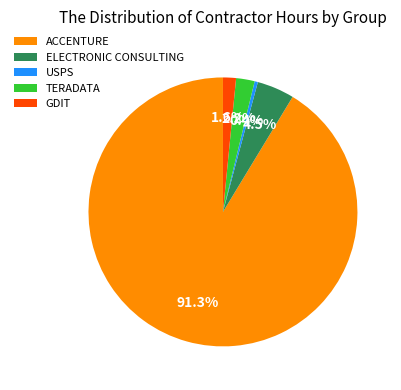

Which category accounts for the majority?

ACCENTURE